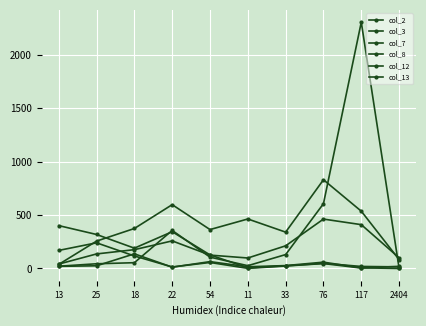

How many values in the col_7 series are below 46?

5